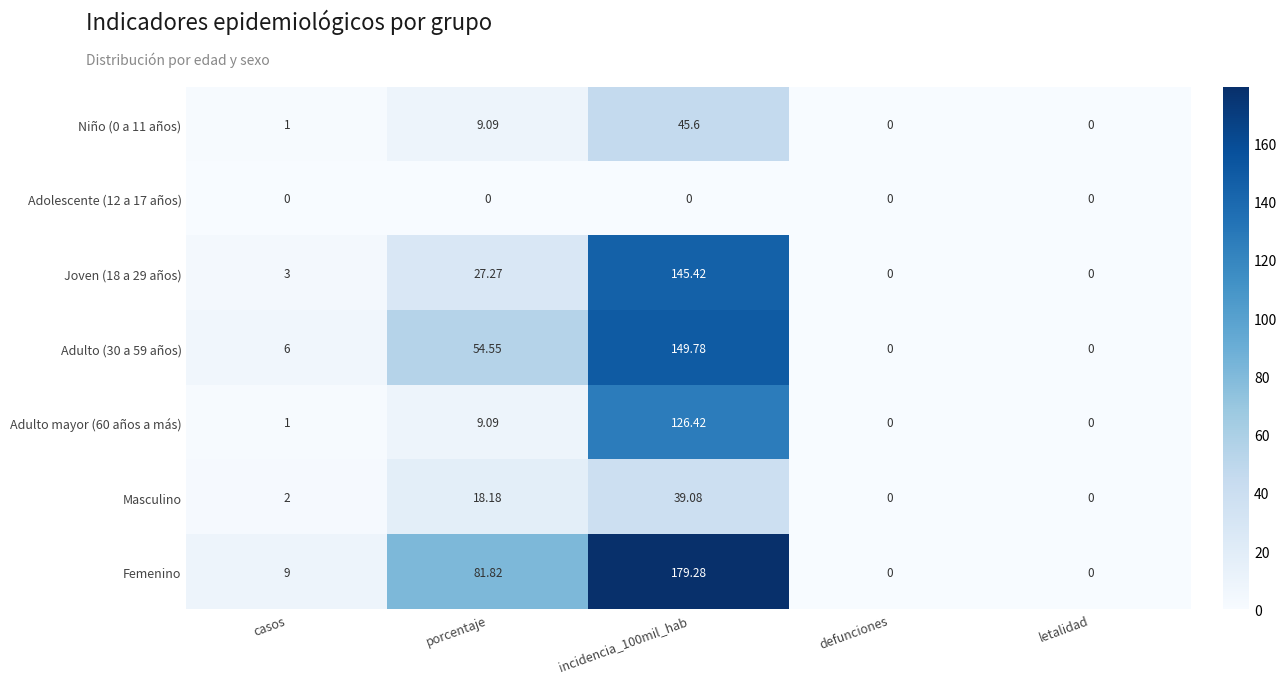

Which series has the widest spread of values?

Femenino